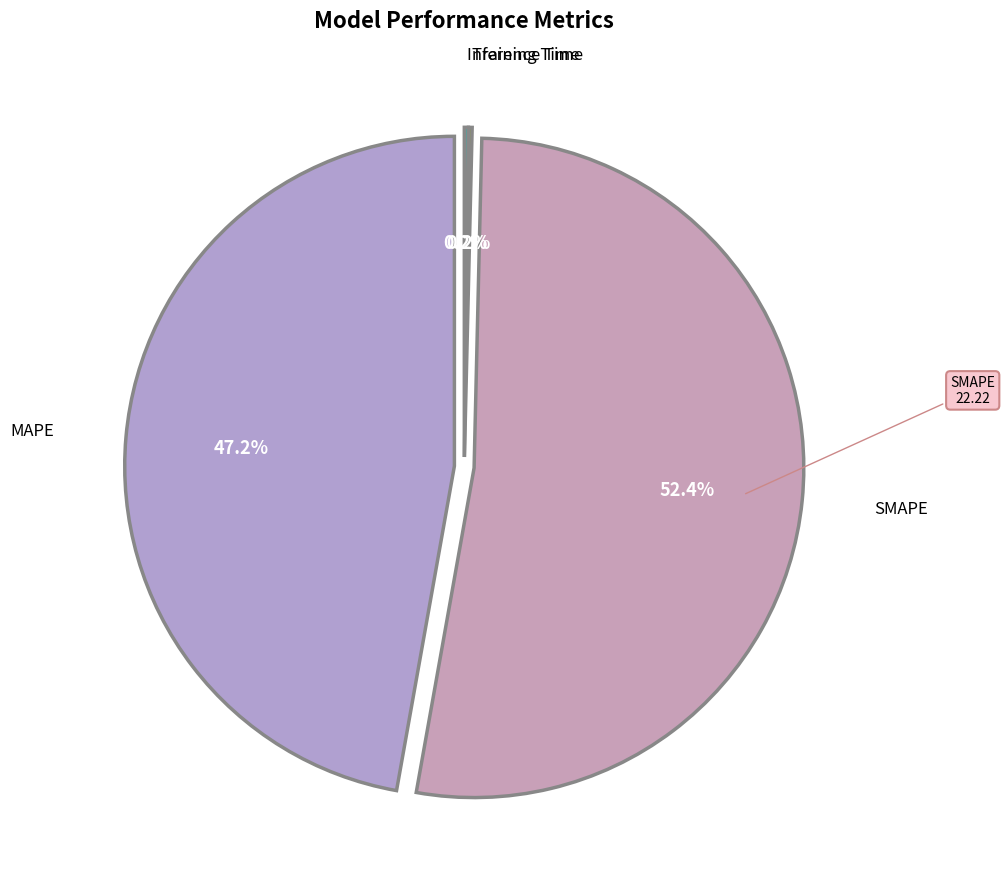

The Inference Time slice represents 10% of the pie. True or false?

False